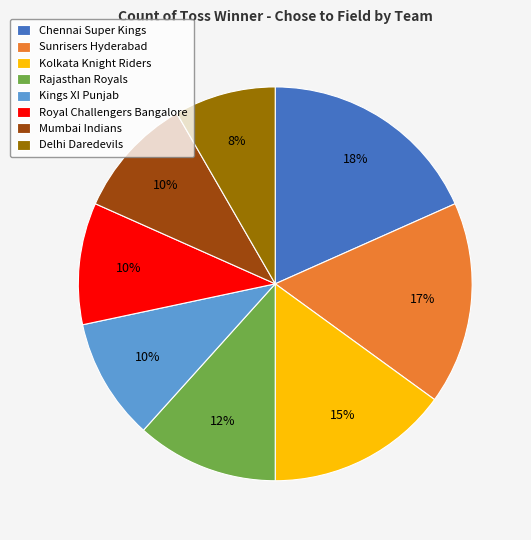

Count the number of slices in the pie.

8